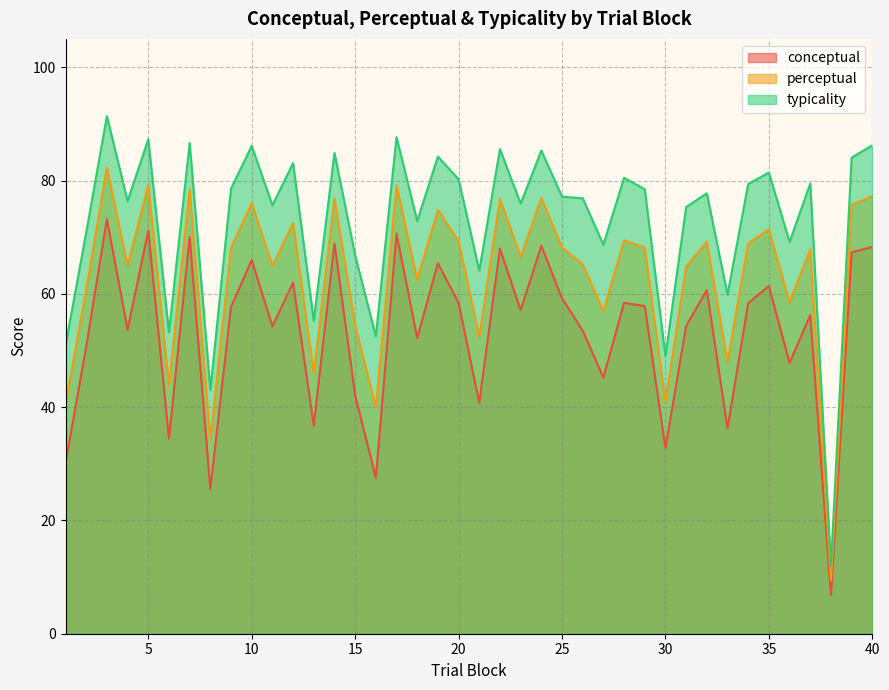

What is the difference between the maximum and minimum values in the perceptual series?

72.9